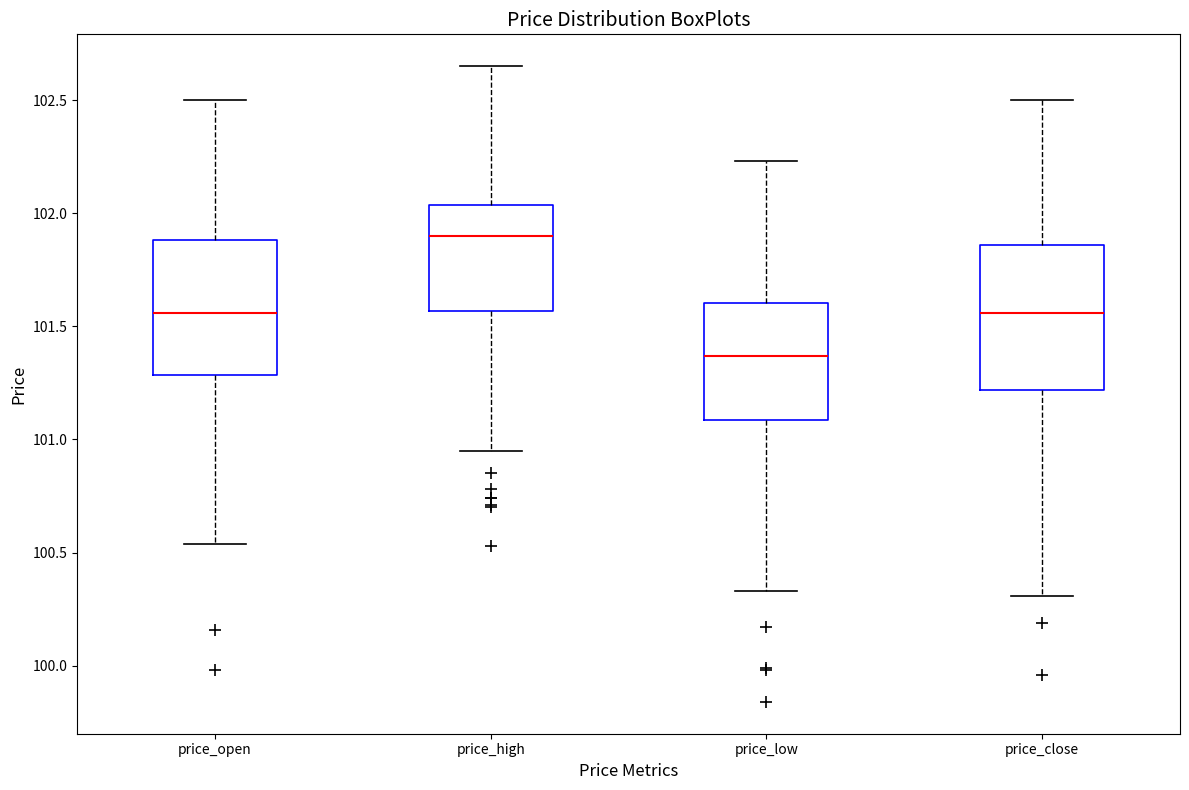

Where is the upper edge of the box for price_open on the y-axis? The values are not printed on the chart, so give them approximately, as read against the axis.

101.90